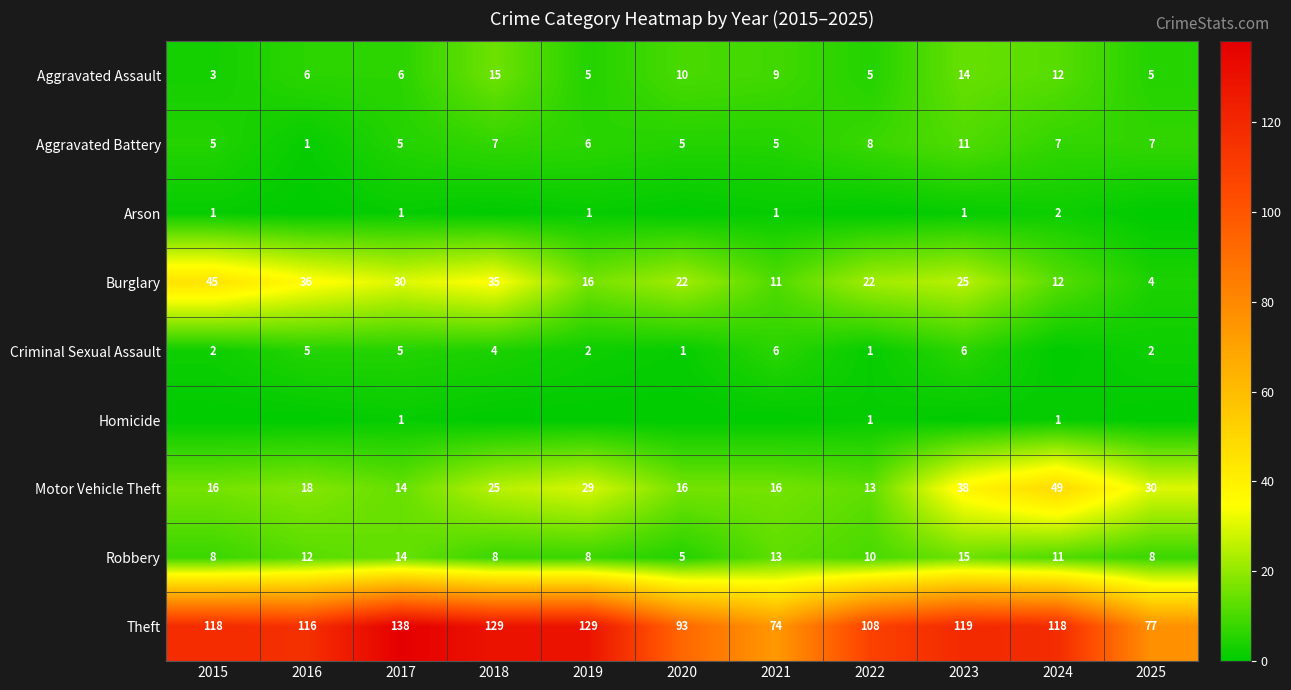

Which category has the lowest value across all series?

2016